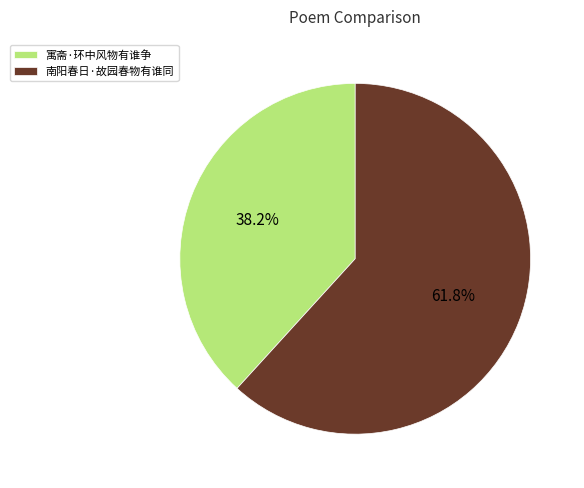

Which category accounts for the majority?

南阳春日·故园春物有谁同